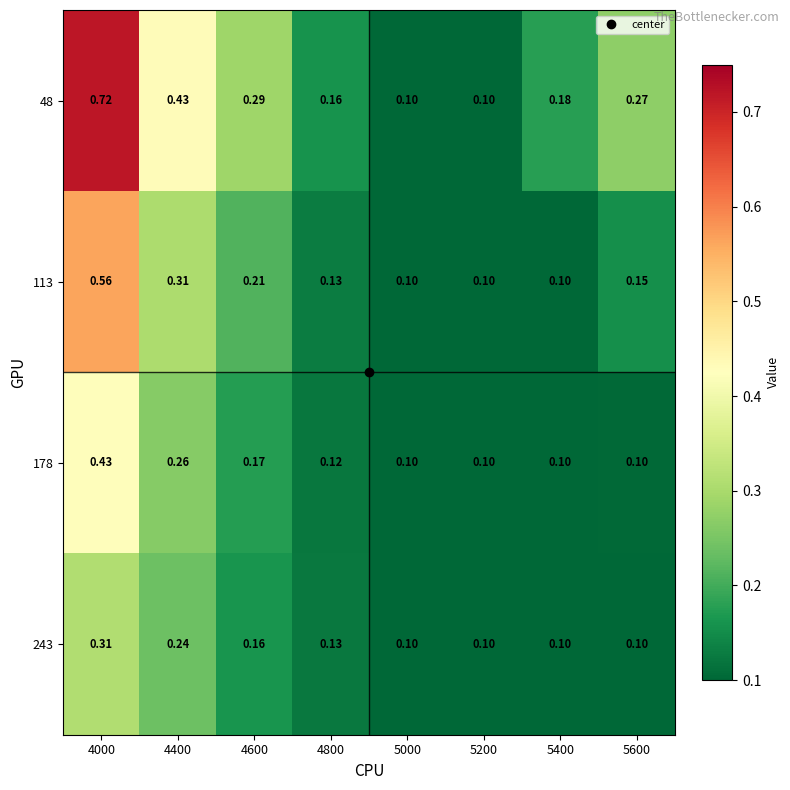

Is the value of 113 at 5600 greater than the value of 243 at 4400?

No